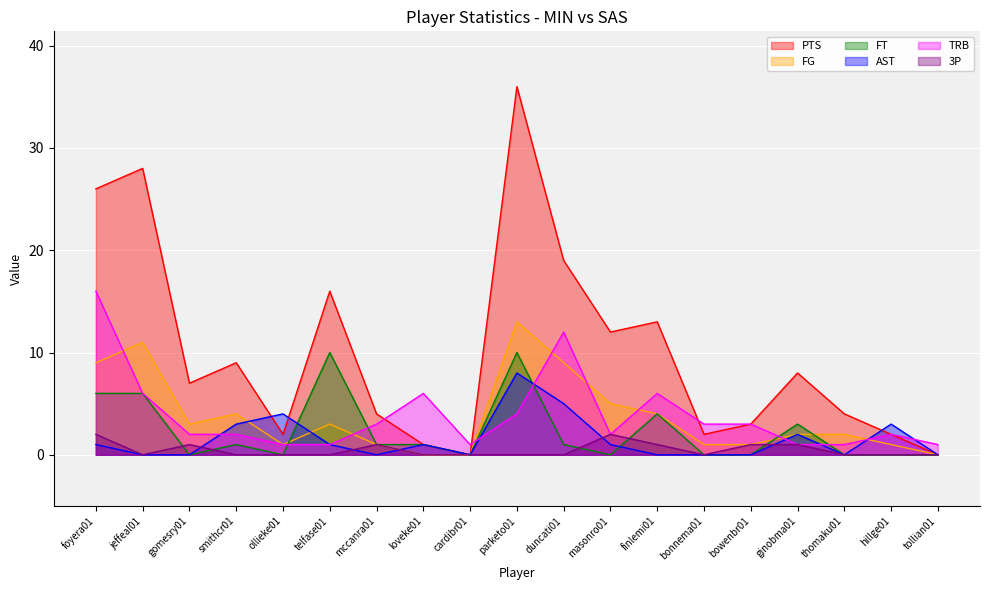

Where is the first local maximum for PTS?

jeffeal01